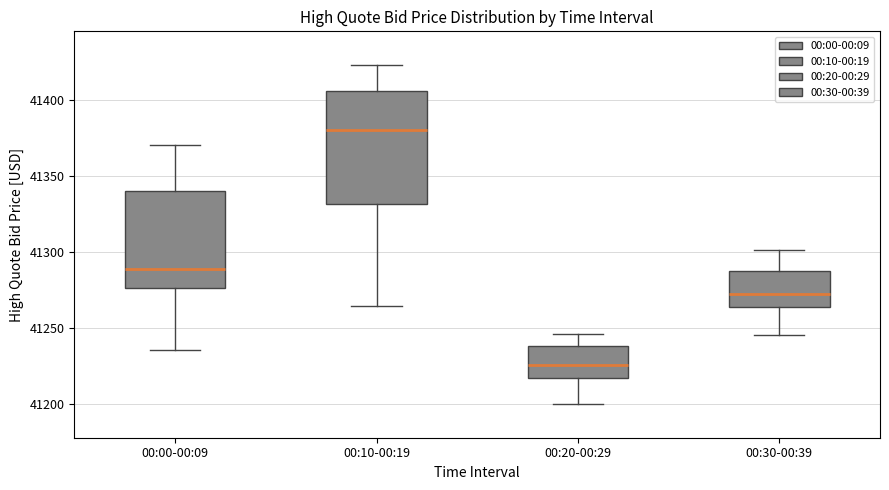

Which box's median line is the lowest?

00:20-00:29